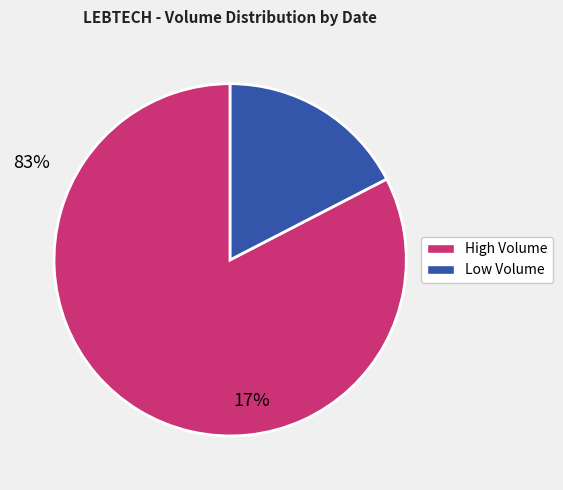

Is the sum of High Volume and Low Volume greater than half?

Yes